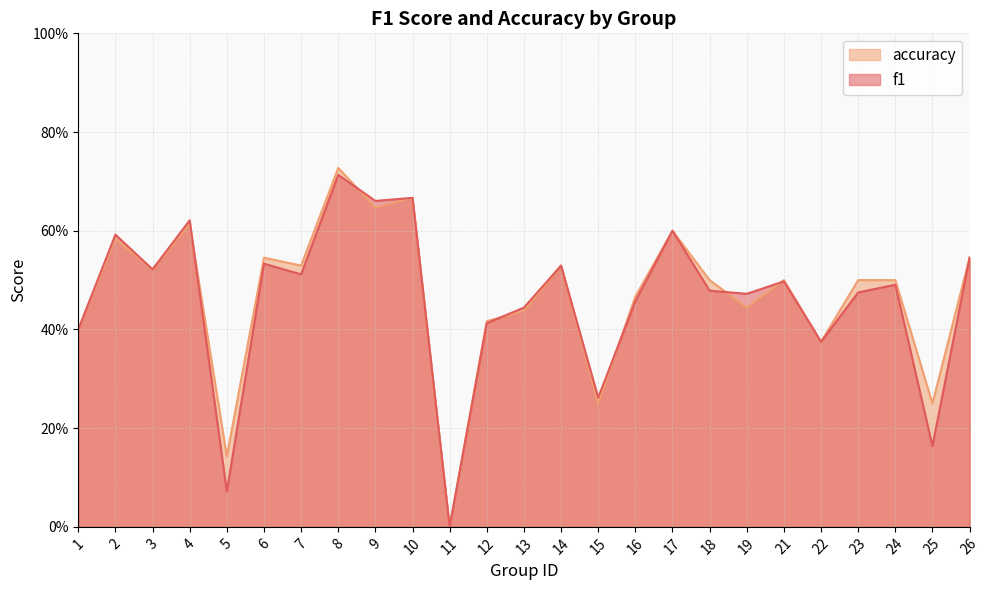

True or false: accuracy has a value of 0.6 at 12.

False